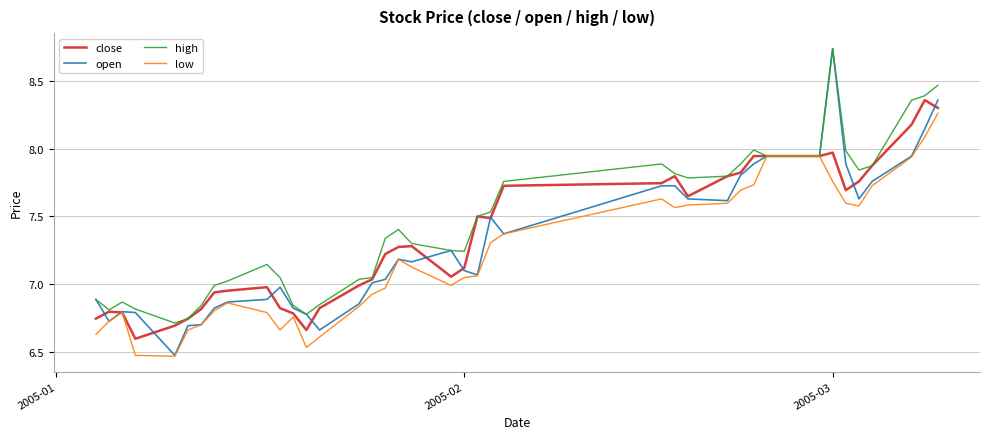

Rank the series by their average value, from lowest to highest.

low, open, close, high